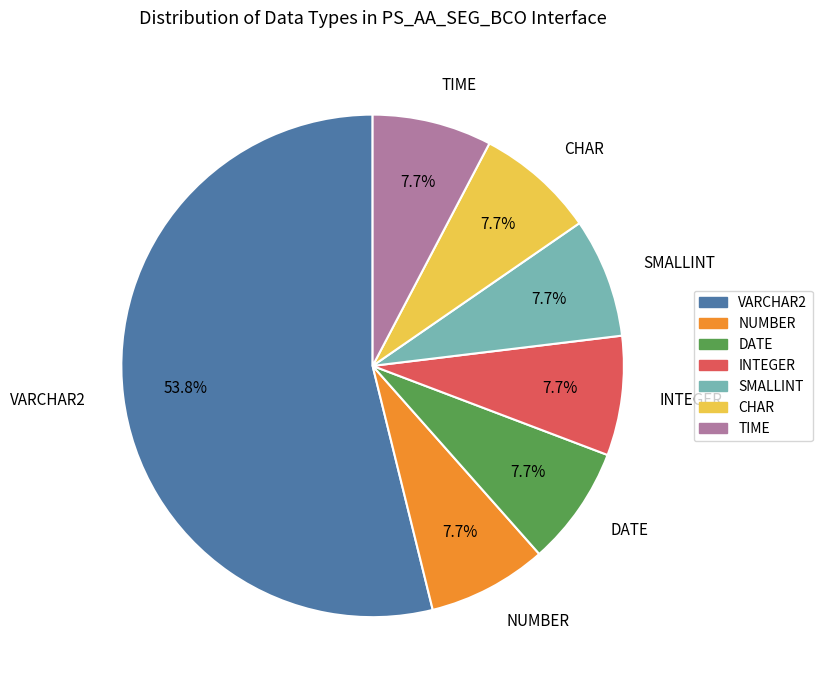

Which category accounts for the majority?

VARCHAR2